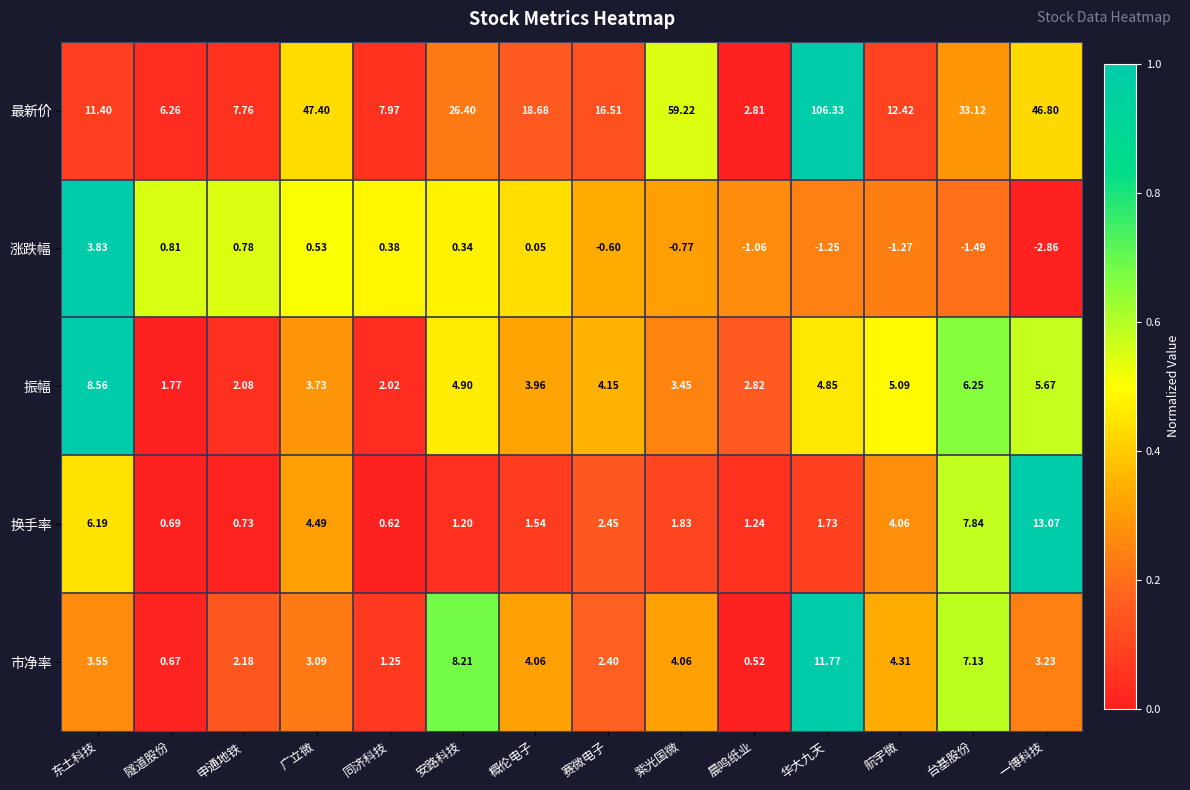

How many distinct data groups are displayed?

5